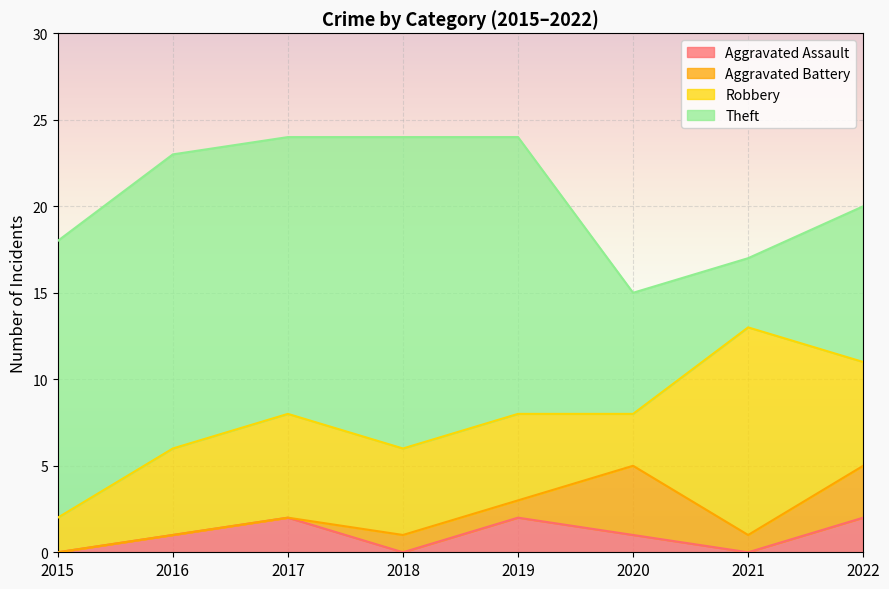

The Theft series shows 9 at 2022. True or false?

True